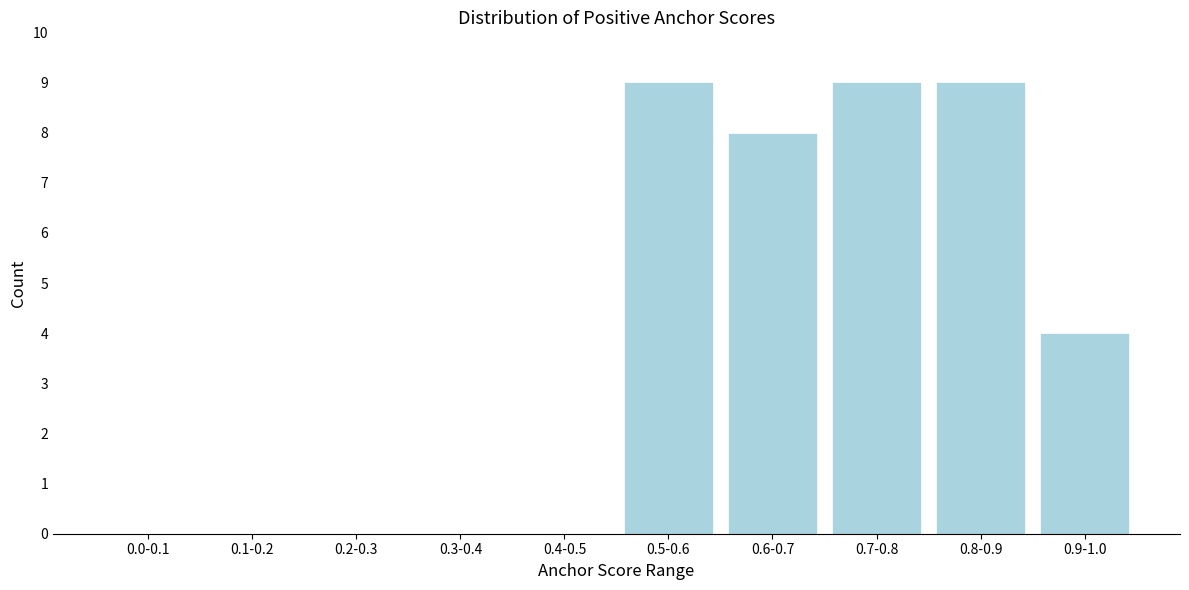

Reading left to right, what are all the values shown in this chart?

0.0-0.1=0	0.1-0.2=0	0.2-0.3=0	0.3-0.4=0	0.4-0.5=0	0.5-0.6=9	0.6-0.7=8	0.7-0.8=9	0.8-0.9=9	0.9-1.0=4